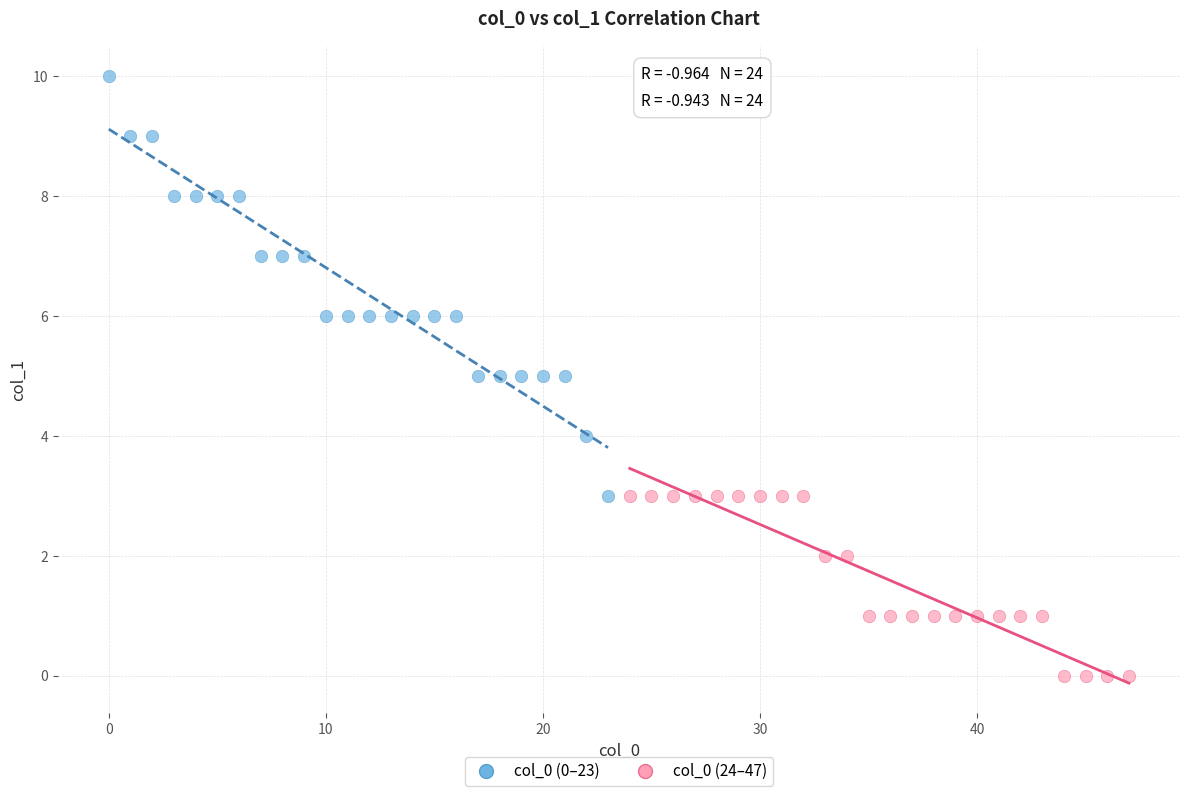

Which series has the largest Y range (max minus min)?

col_0 (0–23)